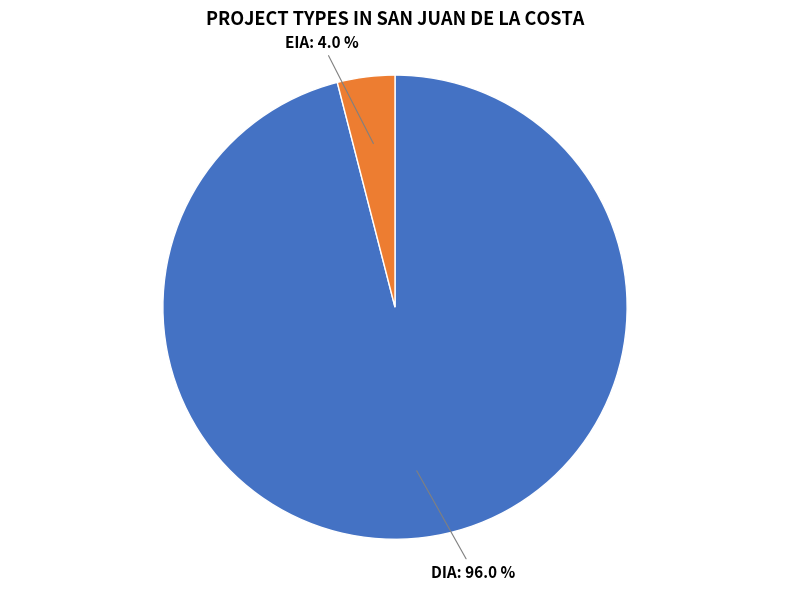

What is the largest slice in the pie chart?

DIA